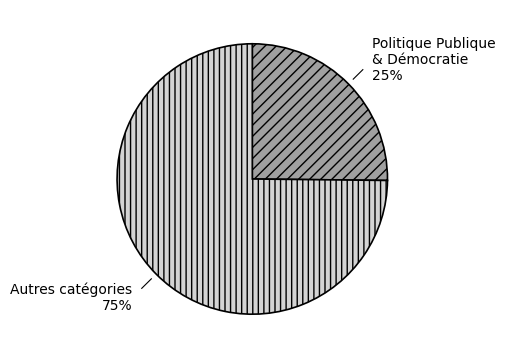

Which slice represents more than half of the pie?

Autres catégories